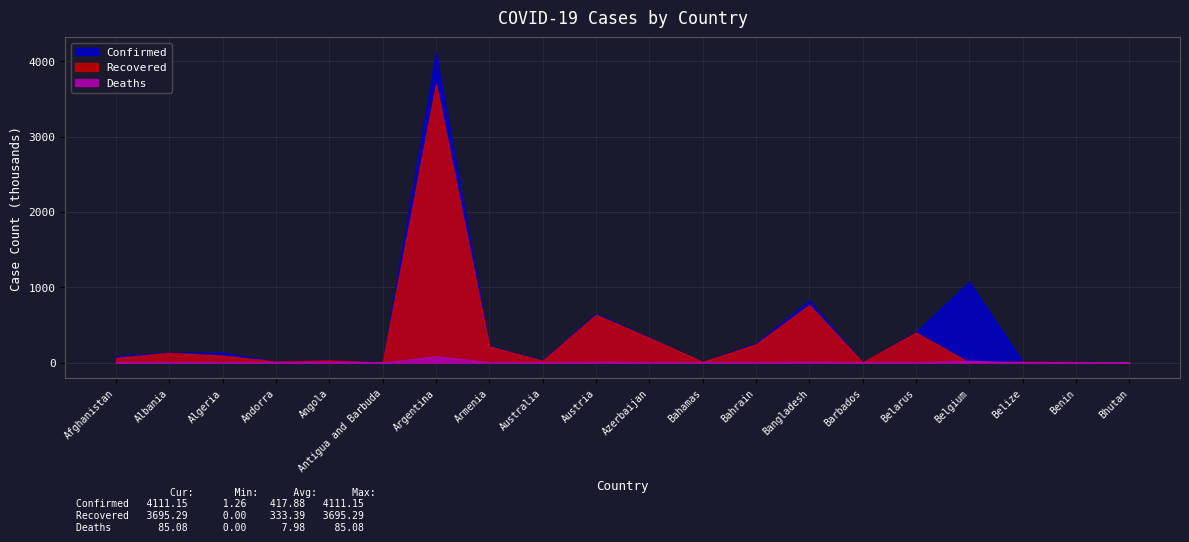

What are all the series names shown in the legend?

Confirmed, Recovered, Deaths